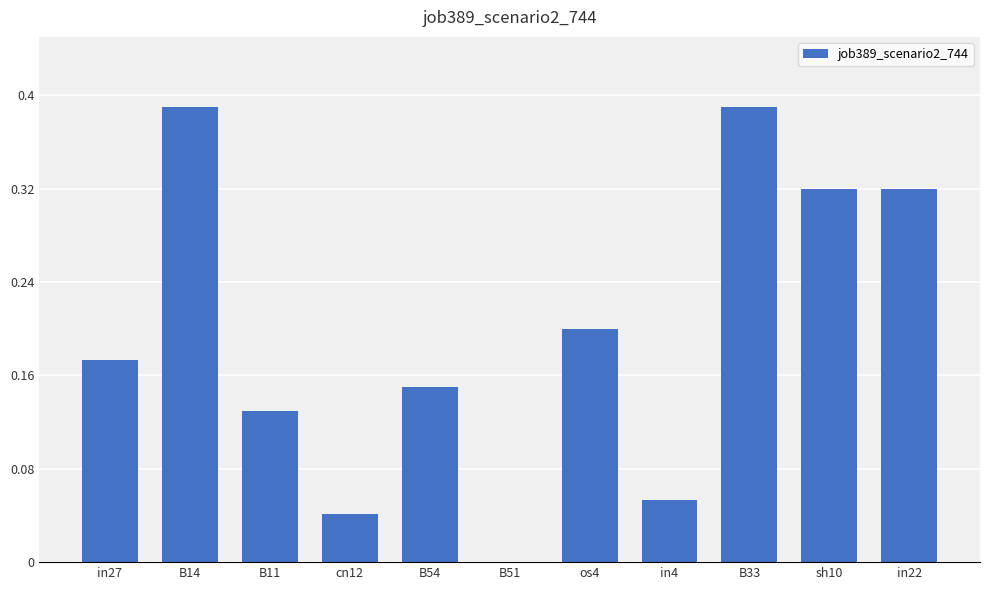

True or false: the data shows 0.0 at B51.

True